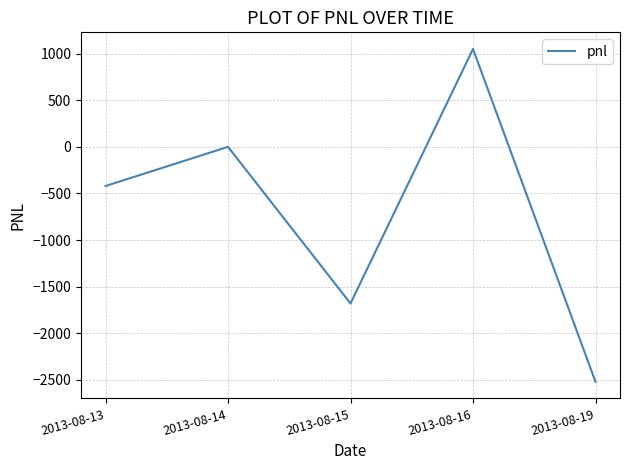

Where is the first local minimum?

2013-08-15